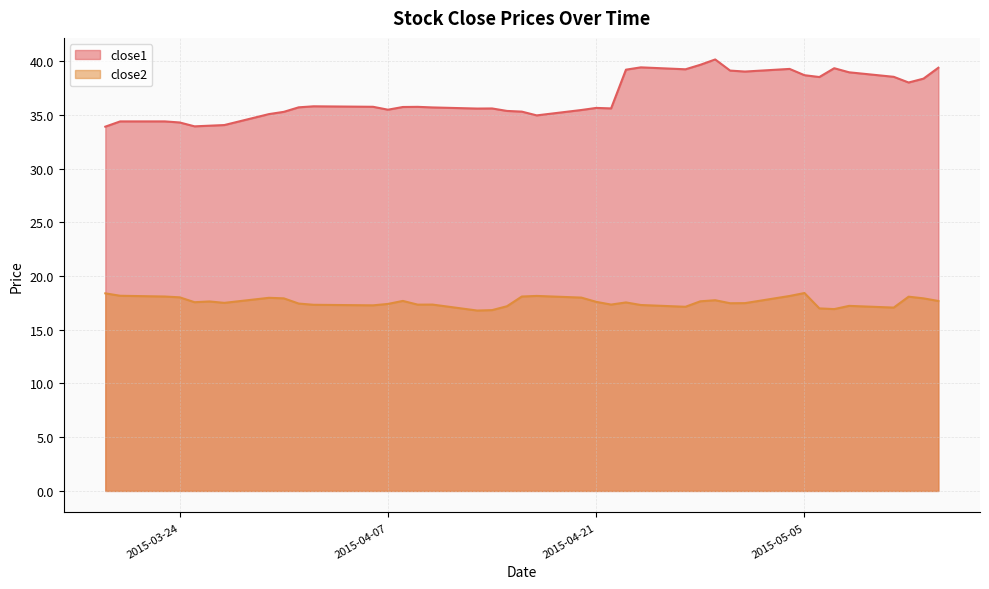

What is the highest value of the close1 series?

40.2